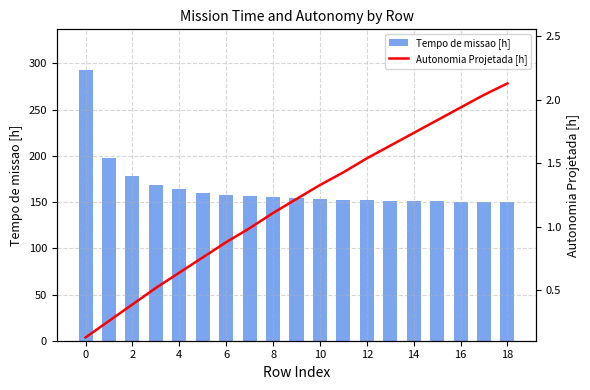

What is the minimum value for Tempo de missao [h]?

150.4